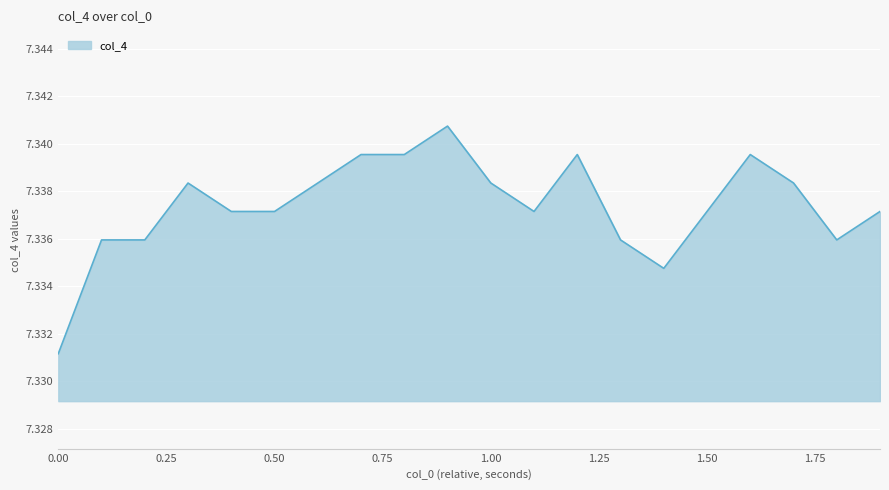

How many values are between 7 and 8?

20